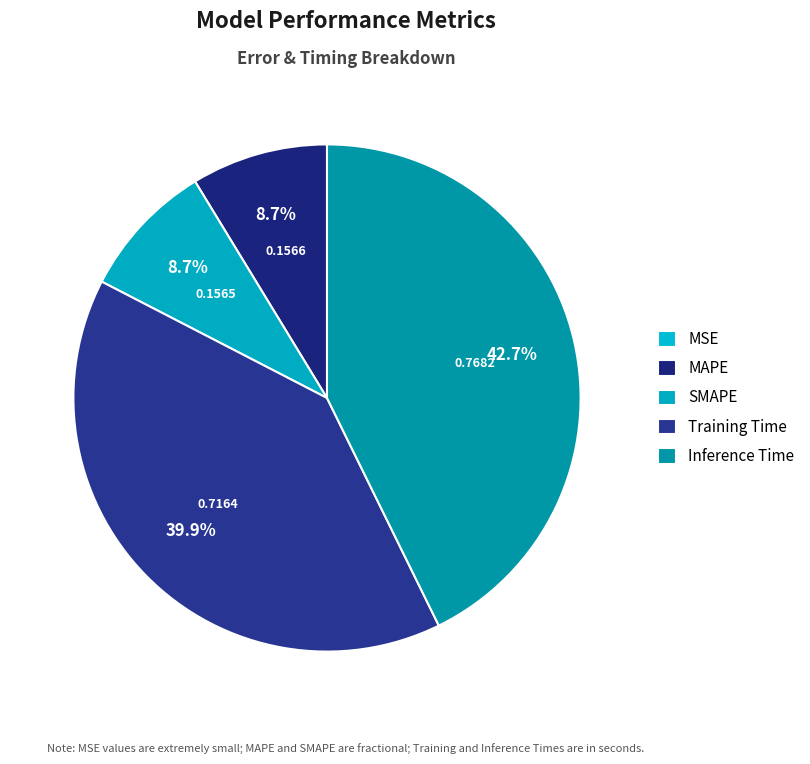

Between Training Time and Inference Time, which is larger?

Inference Time